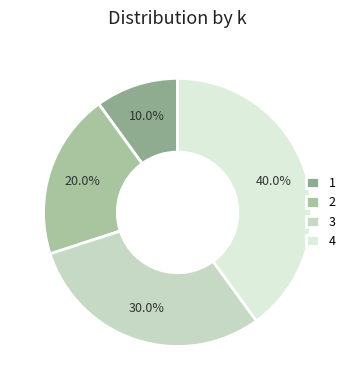

What percentage is NOT represented by 2?

80.0%